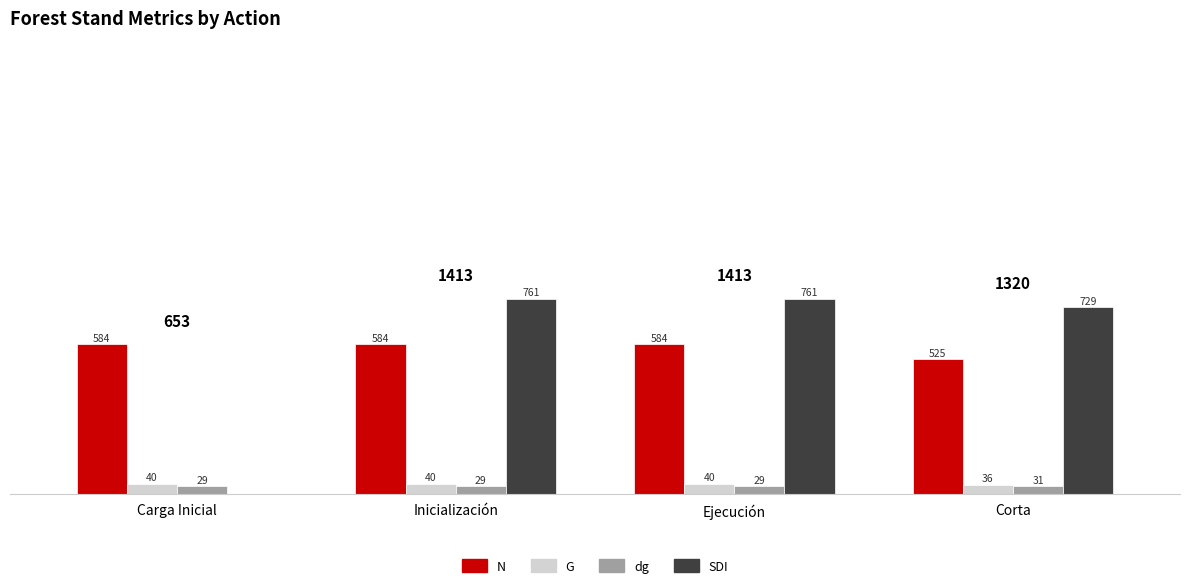

Which series has the widest spread of values?

SDI